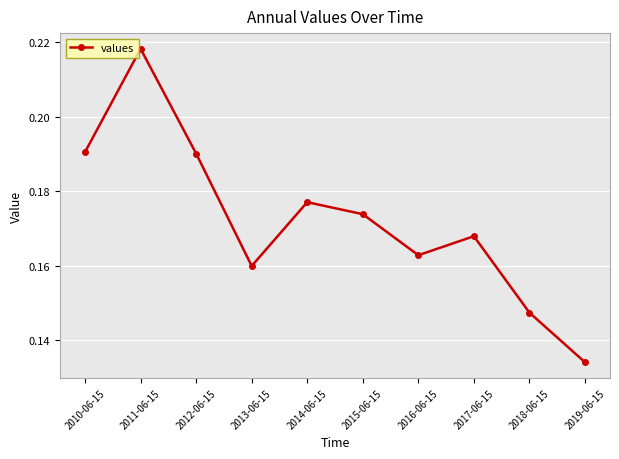

At which label is the value closest to 0?

2019-06-15